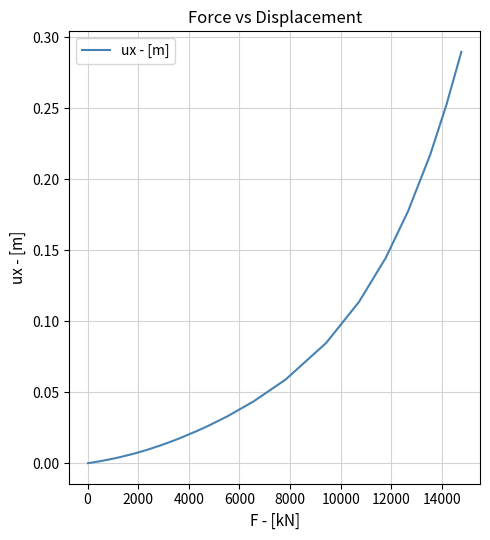

How many lines are shown in the chart?

1